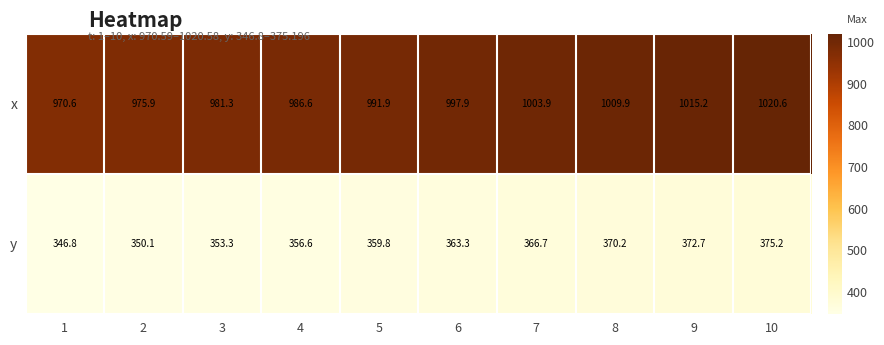

Where does the x series first go above 997?

6